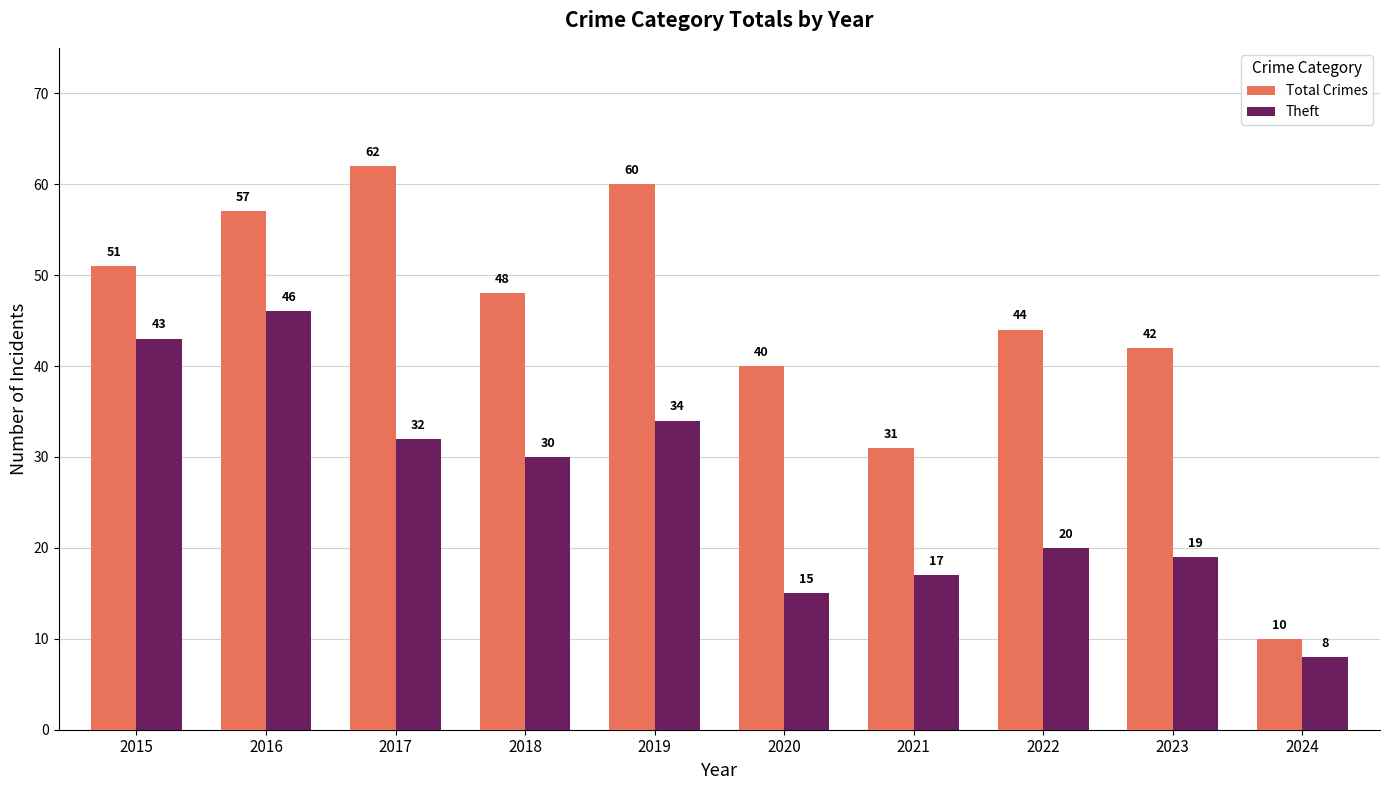

Reading left to right, extract all data points from this chart.

Total Crimes: 2015=51	2016=57	2017=62	2018=48	2019=60	2020=40	2021=31	2022=44	2023=42	2024=10
Theft: 2015=43	2016=46	2017=32	2018=30	2019=34	2020=15	2021=17	2022=20	2023=19	2024=8